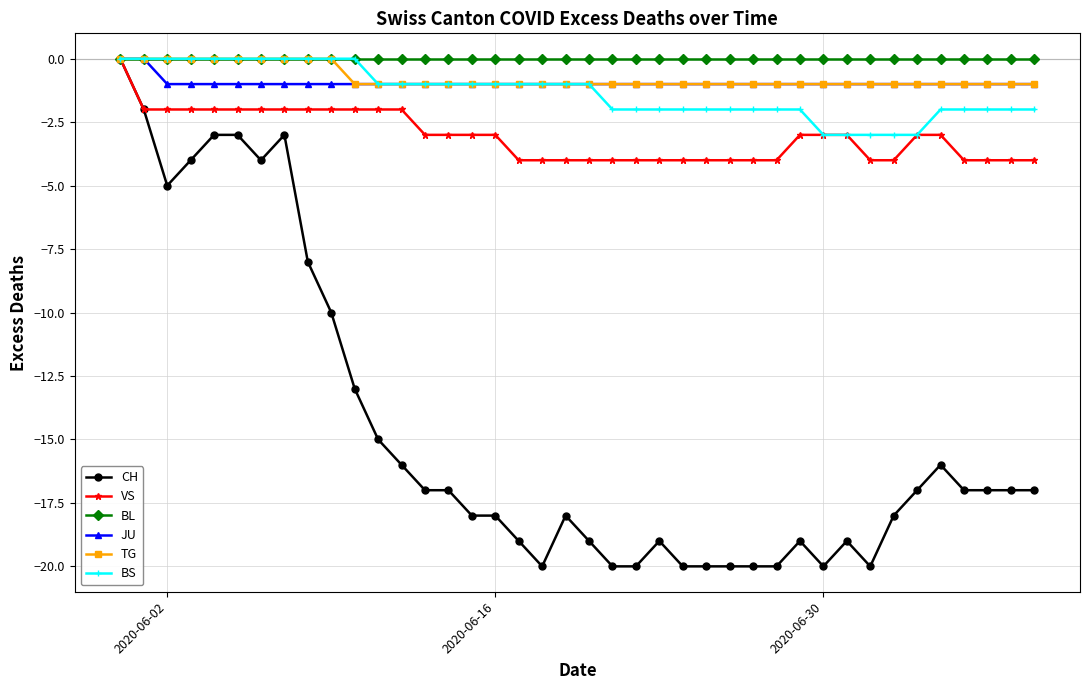

What is the lowest value of the BS series?

-3